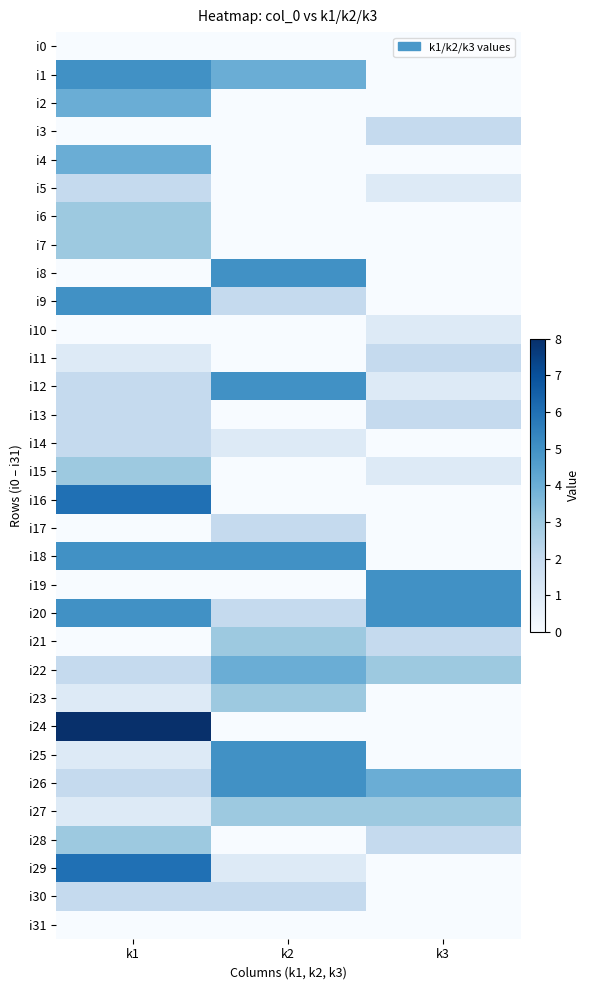

At how many categories does at least one series exceed 3?

3